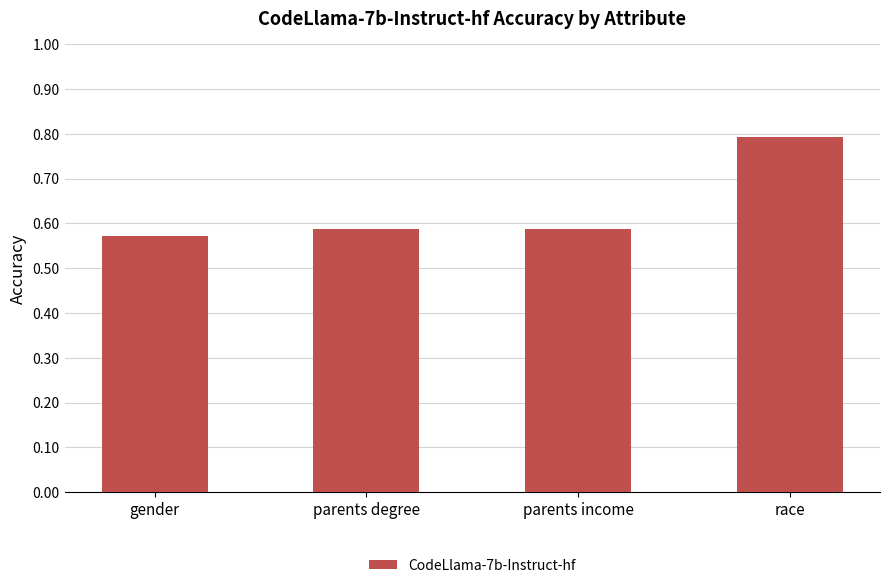

What is the label of the 2nd bar from the left?

parents degree